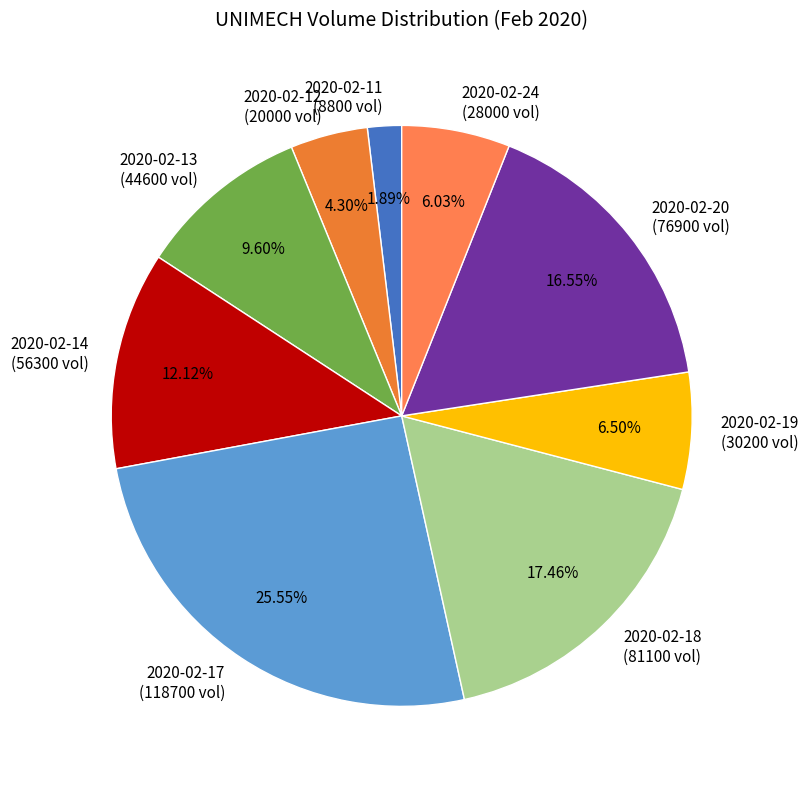

Is there any slice that represents more than half of the pie?

No